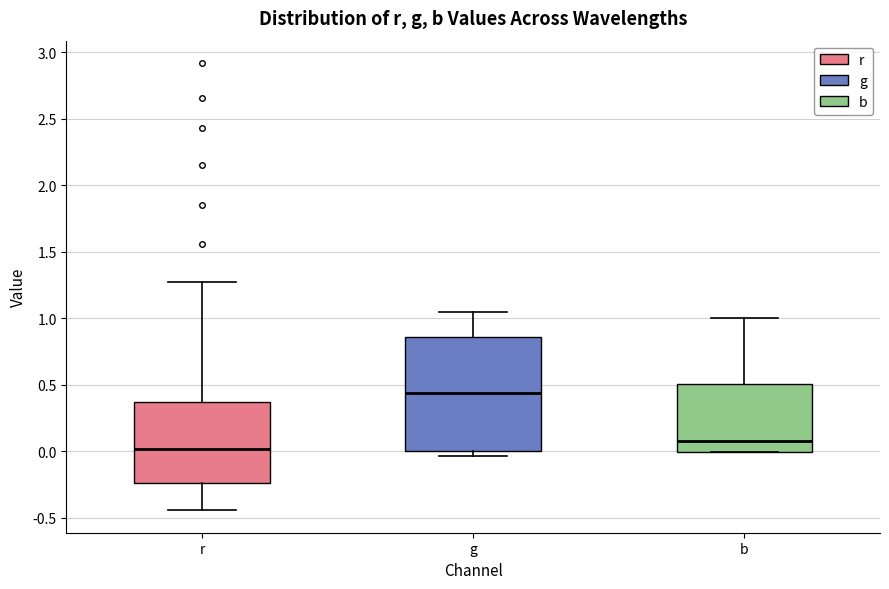

Where does the median line of the box for b sit on the y-axis? The values are not printed on the chart, so give them approximately, as read against the axis.

0.05